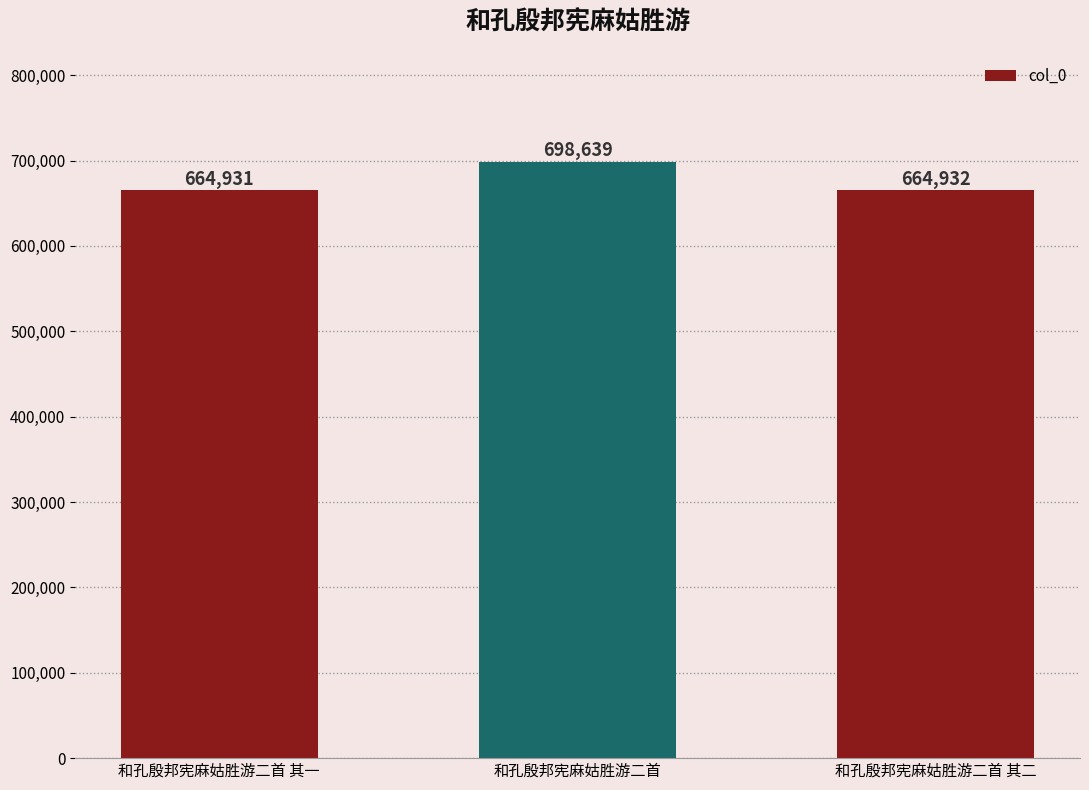

Is it true that the value at 和孔殷邦宪麻姑胜游二首 其二 is 1164275?

False